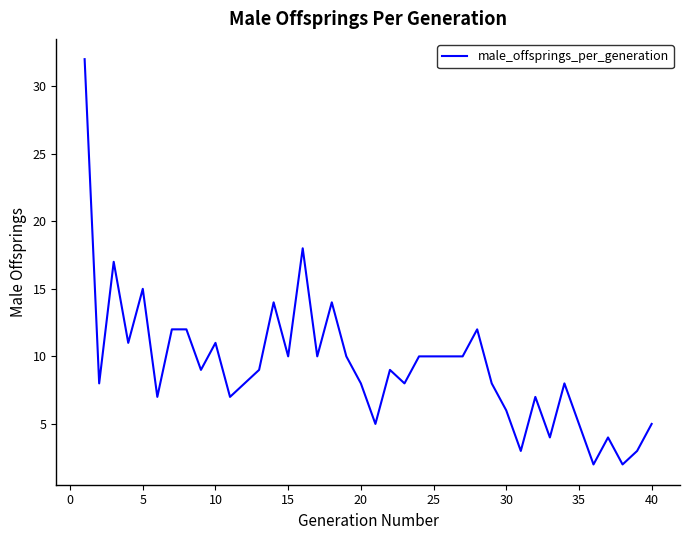

What is the maximum value shown in the chart?

32